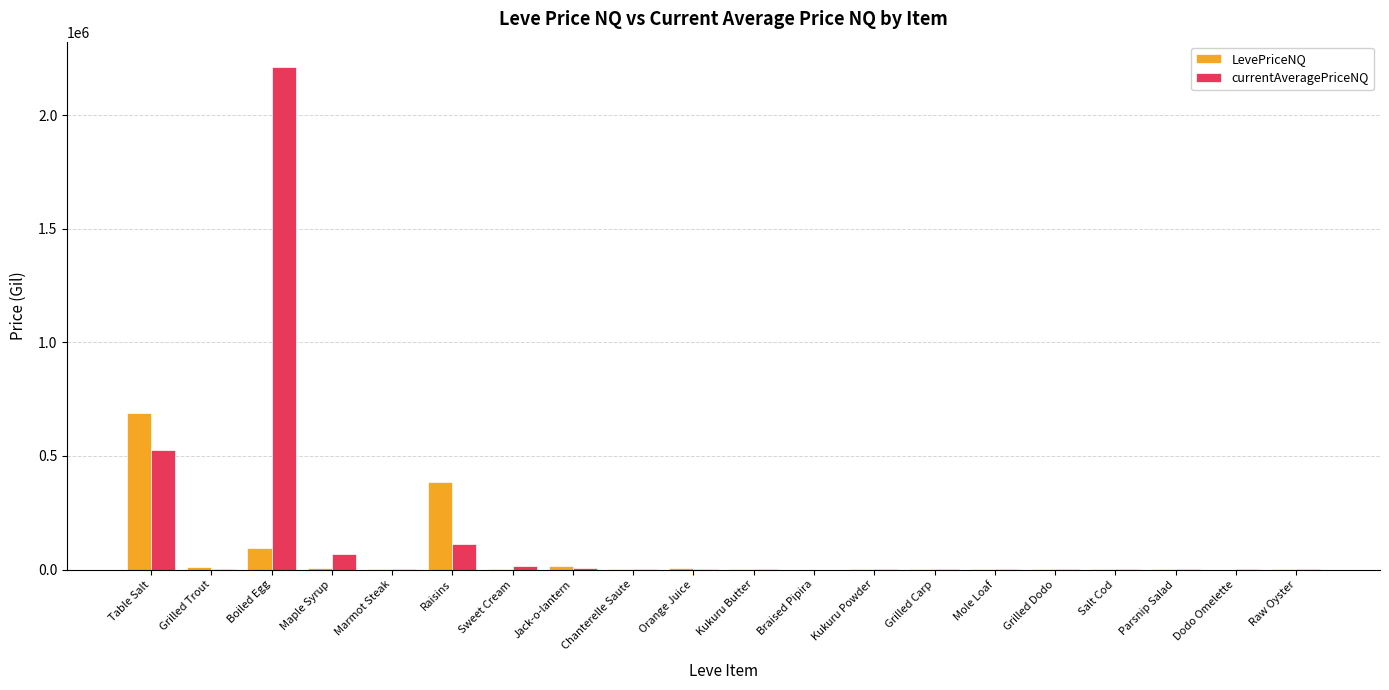

Between Table Salt and Grilled Carp, which series saw the biggest shift?

LevePriceNQ